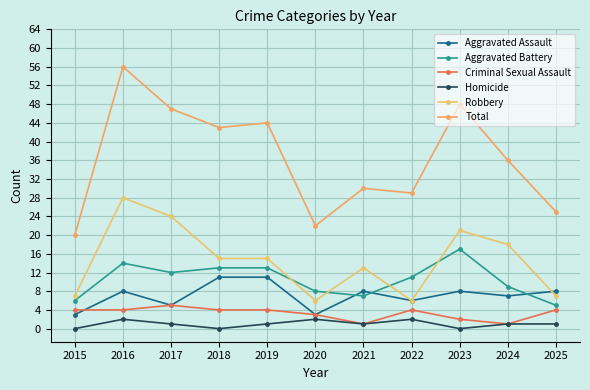

Reading left to right, list all the values displayed in this chart.

Aggravated Assault: 3	8	5	11	11	3	8	6	8	7	8
Aggravated Battery: 6	14	12	13	13	8	7	11	17	9	5
Criminal Sexual Assault: 4	4	5	4	4	3	1	4	2	1	4
Homicide: 0	2	1	0	1	2	1	2	0	1	1
Robbery: 7	28	24	15	15	6	13	6	21	18	7
Total: 20	56	47	43	44	22	30	29	48	36	25